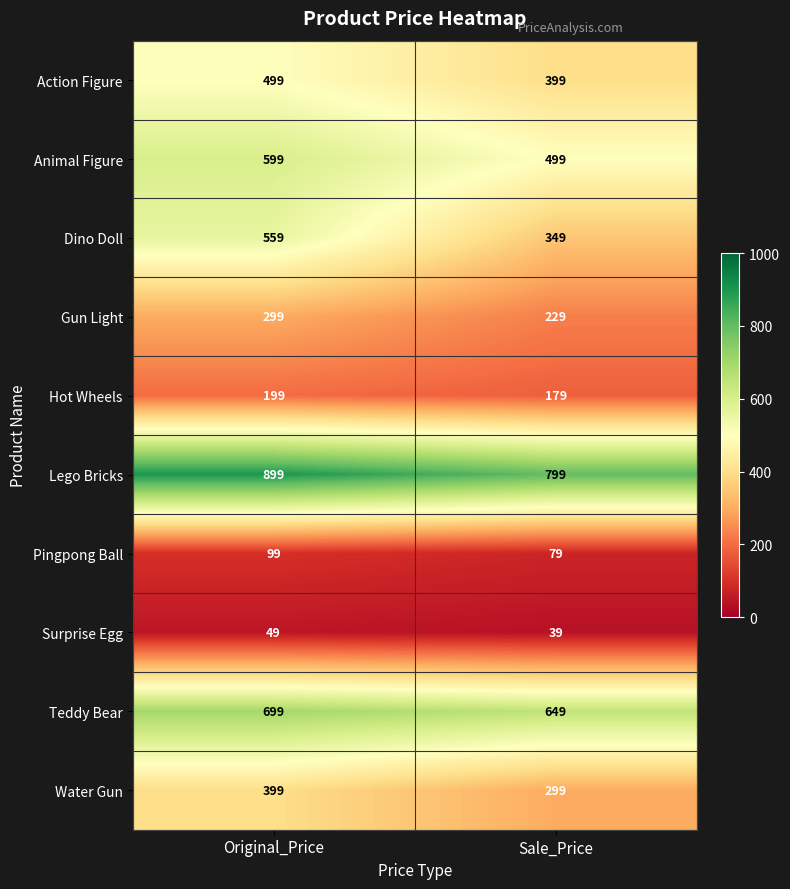

What is the smallest value displayed?

39